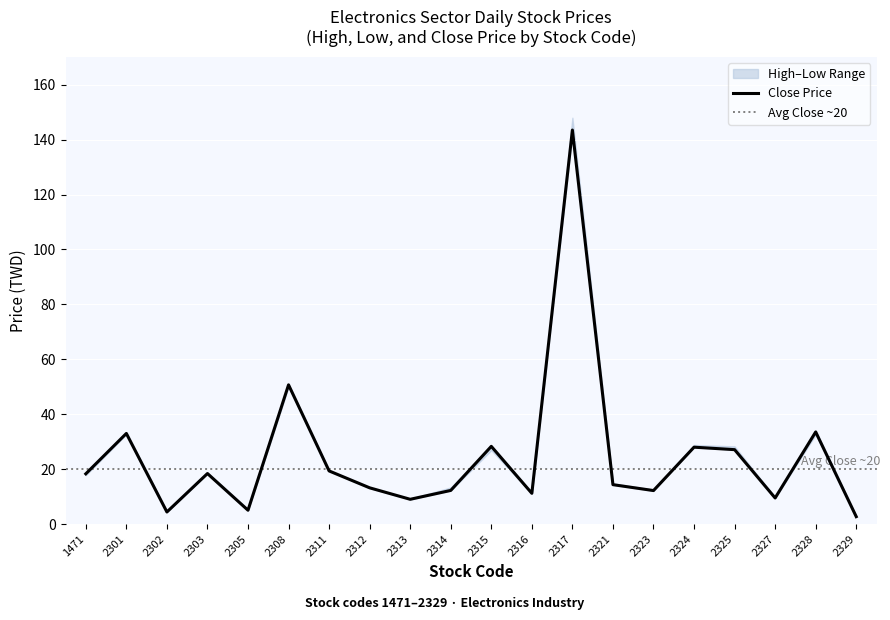

At which label is High Price closest to 75?

2308